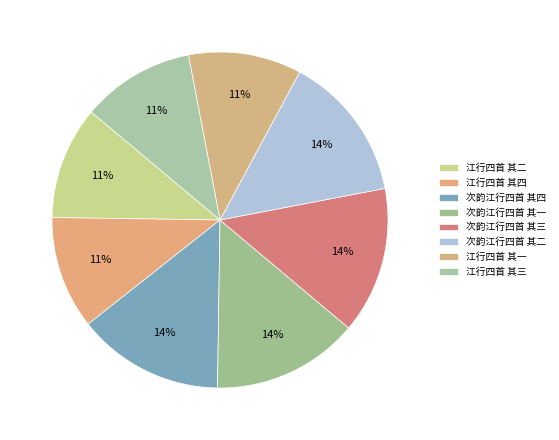

How much of the chart is everything except 次韵江行四首 其二?

85.9%